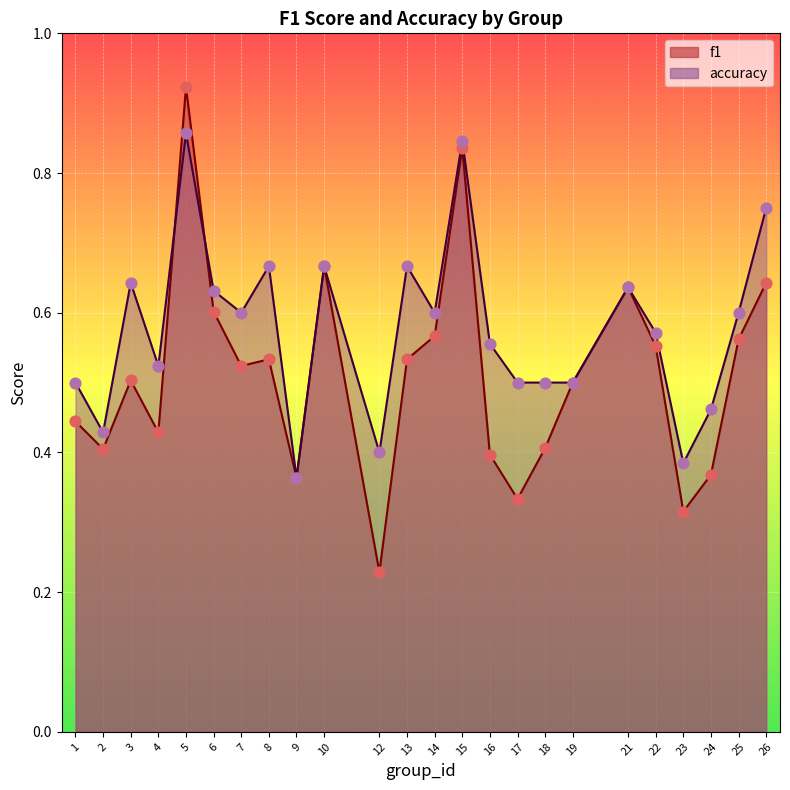

What is the total value across all series at 15?

1.7